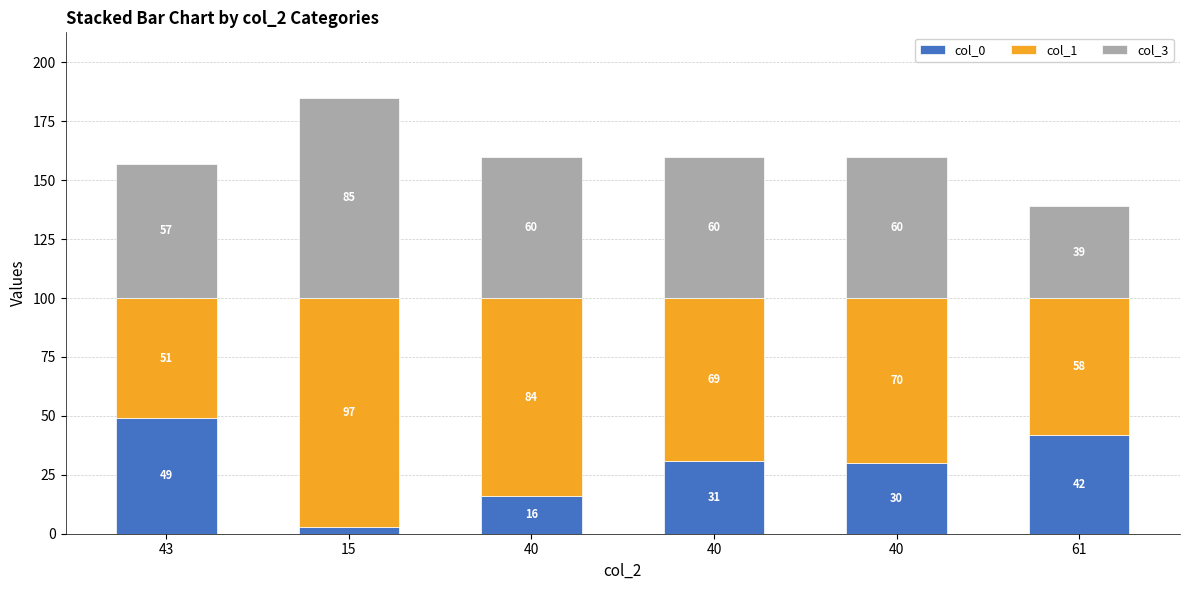

How many series are shown in this chart?

3